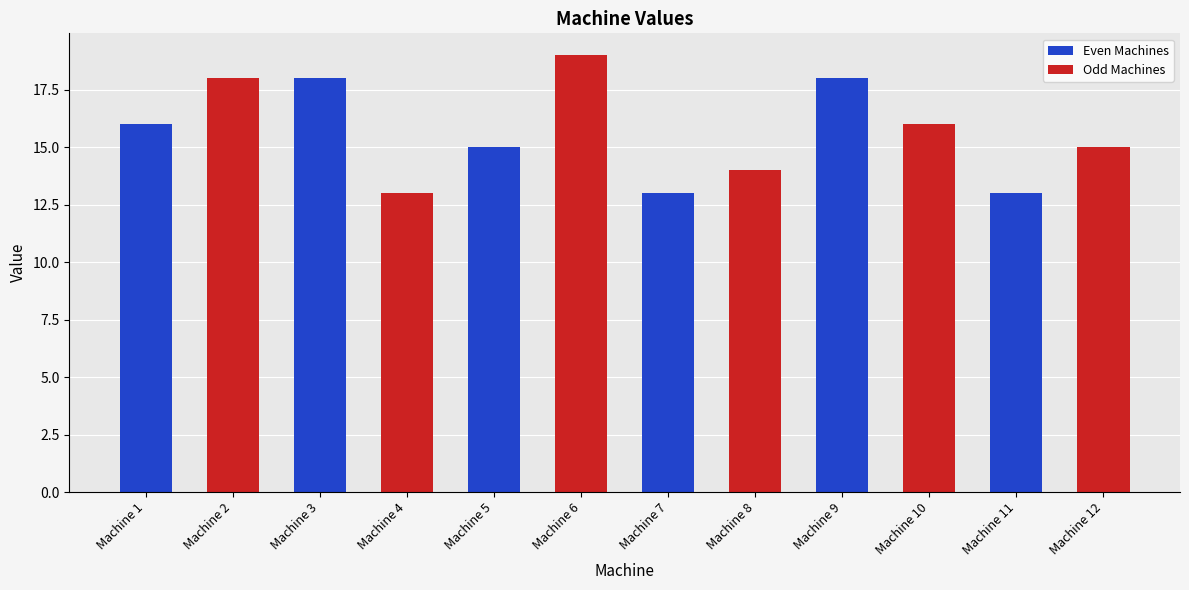

What is the difference between the second highest and minimum values?

5